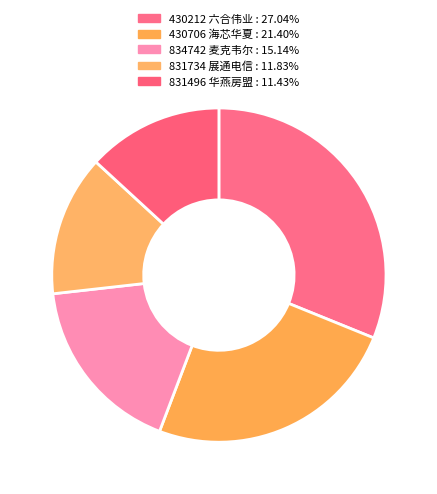

Between 430706 海芯华夏 and 430212 六合伟业, which is larger?

430212 六合伟业